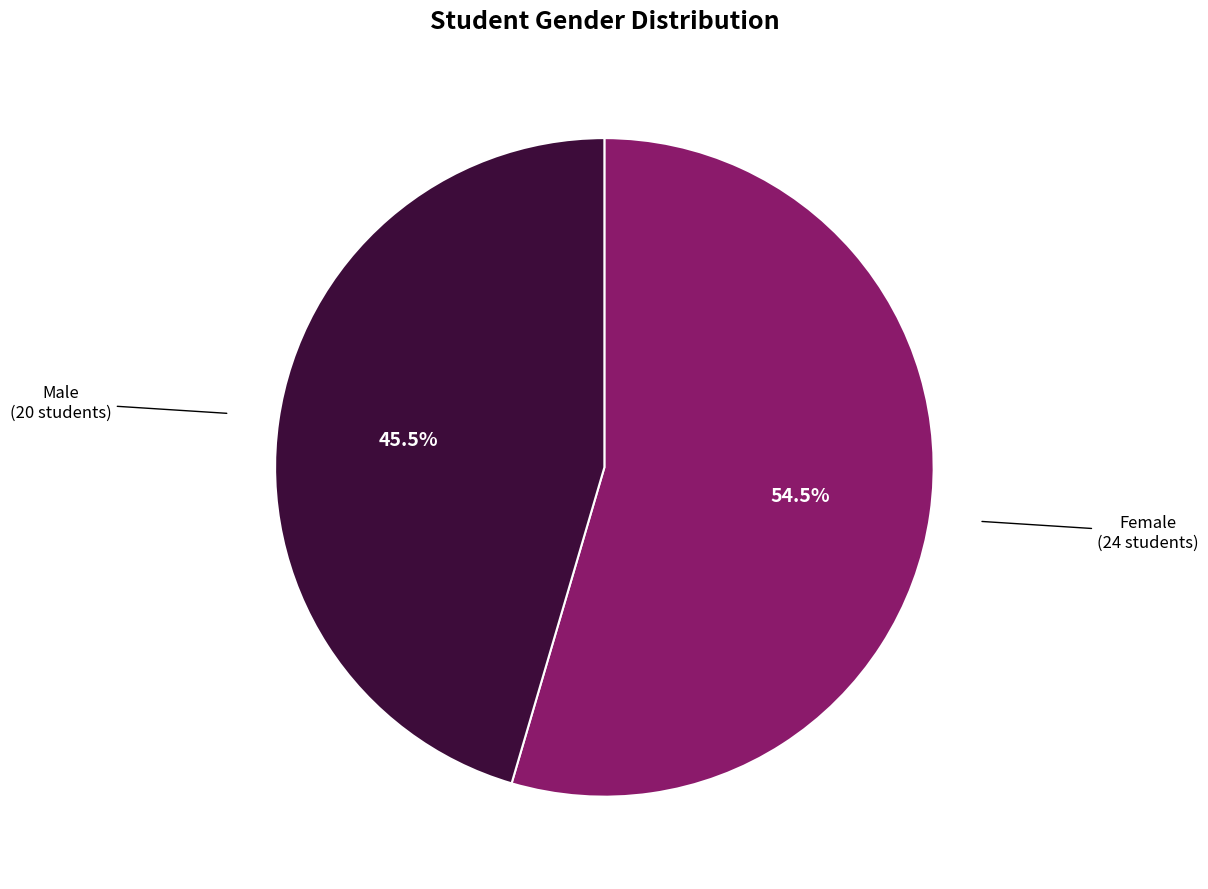

To the nearest percent, what is the difference between the Female and Male slice percentages?

9%